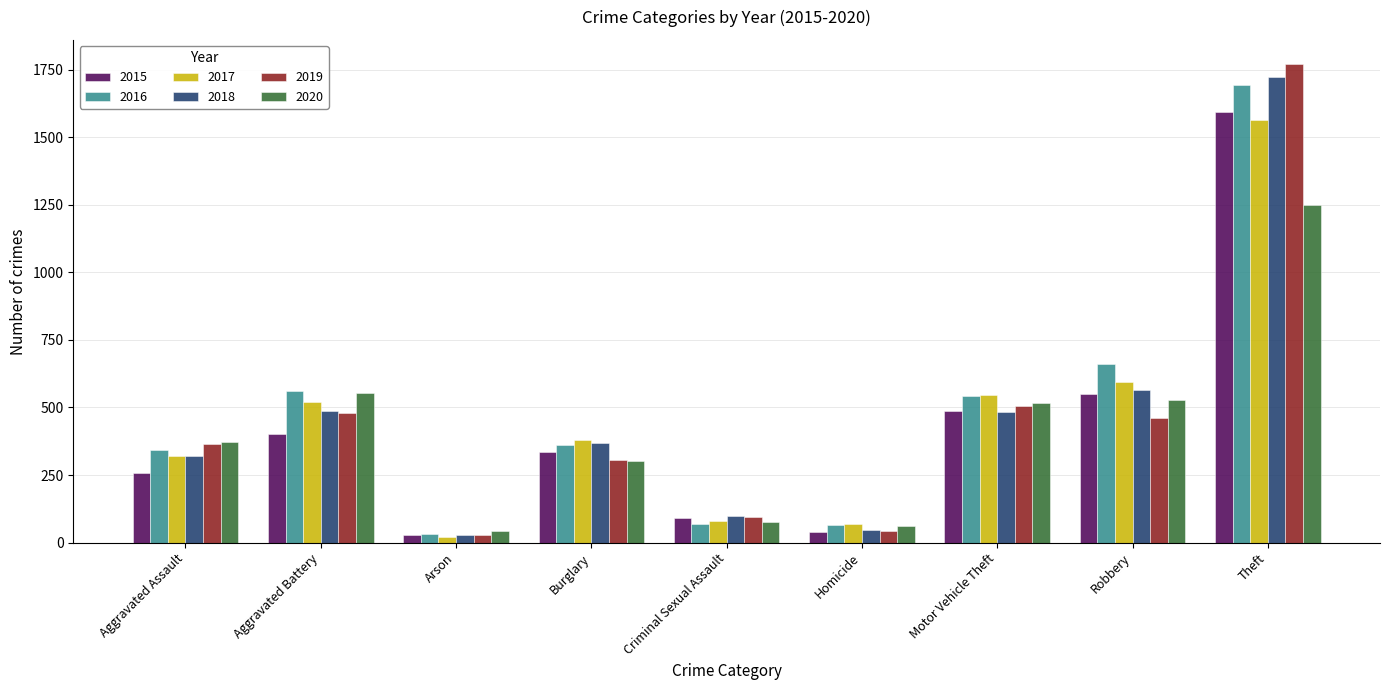

What is the sum of the 2016 values at Arson and Robbery?

694